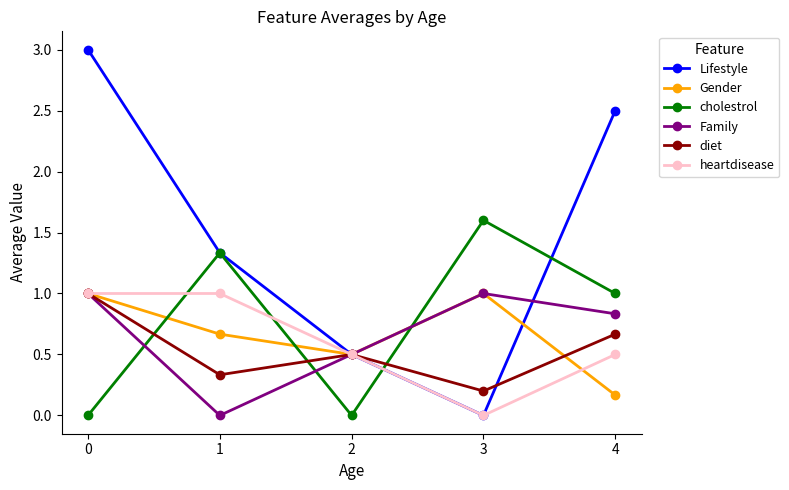

At which category does Family reach its first local valley?

1